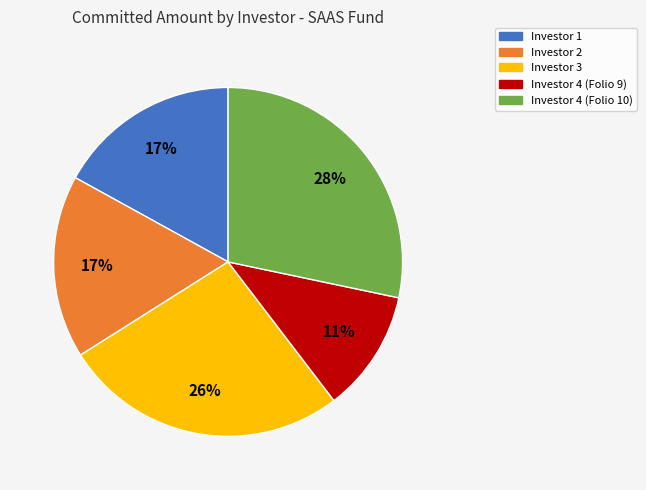

Is the sum of Investor 1 and Investor 3 greater than half?

No